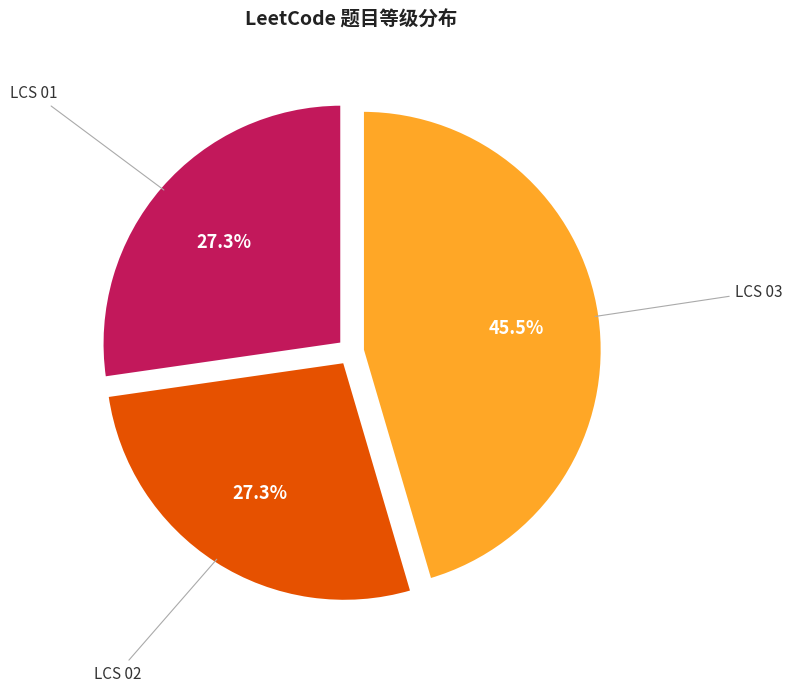

How many slices are in this pie chart?

3